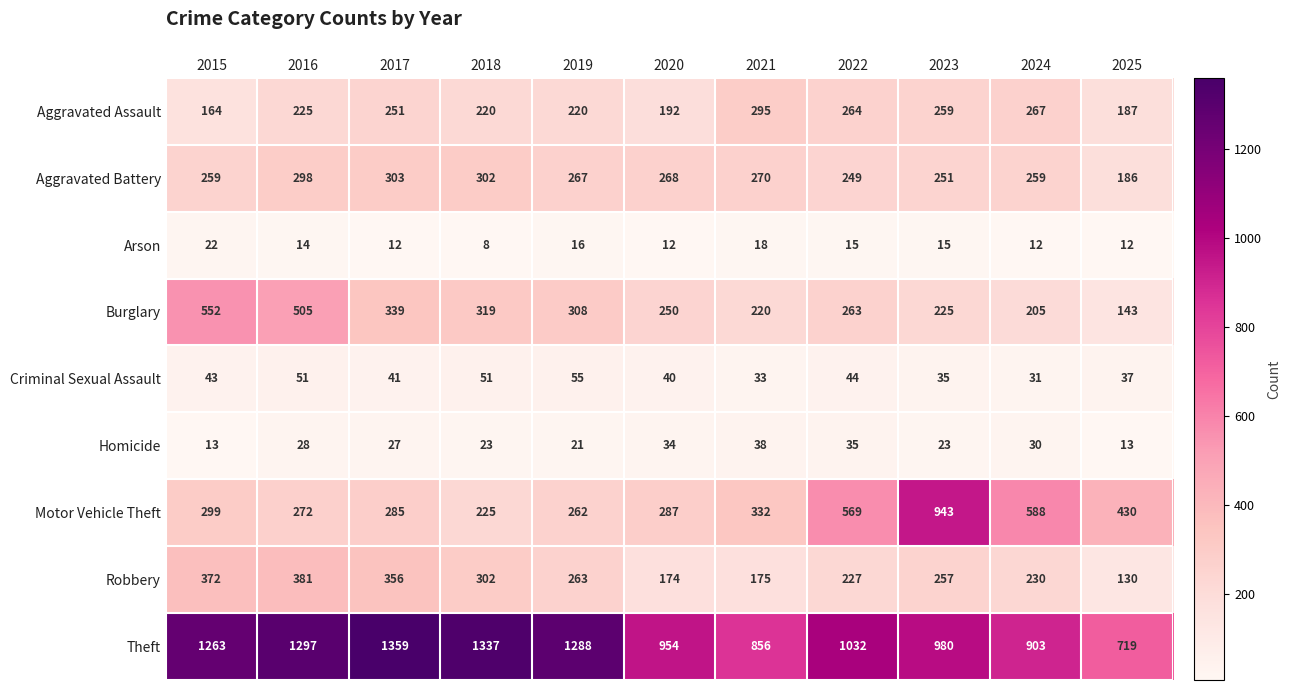

Count the number of categories in the chart.

11